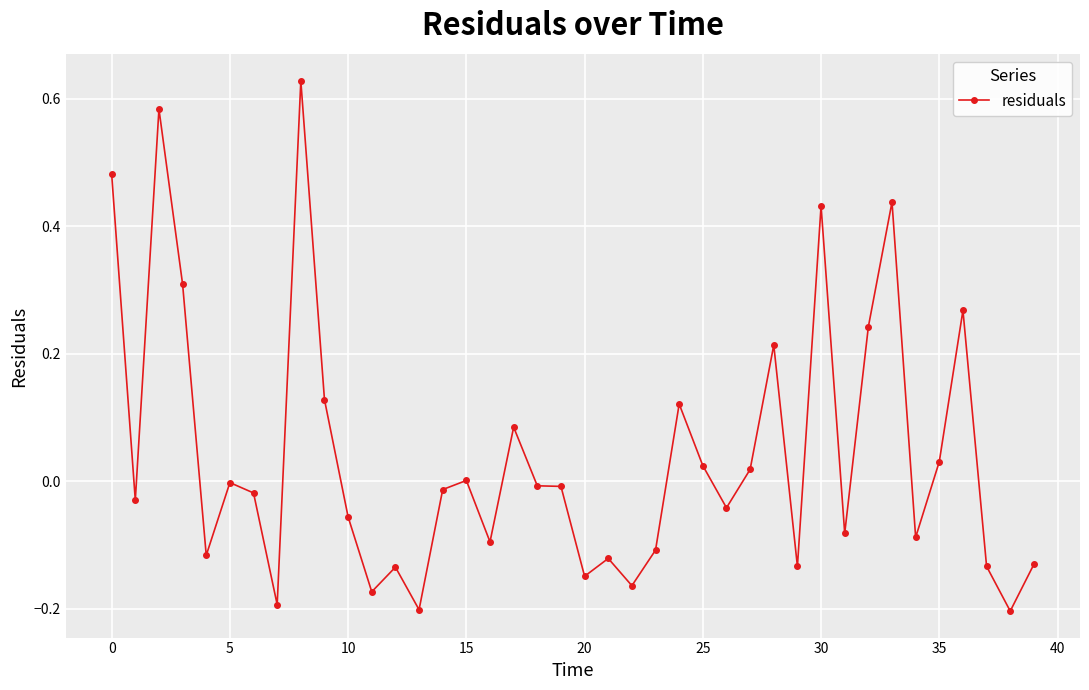

What is the difference between the maximum and minimum values?

0.8